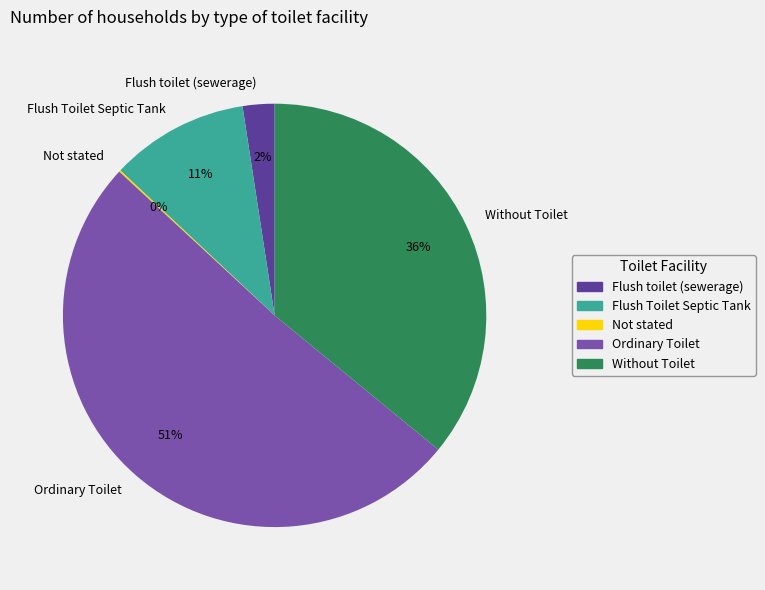

To the nearest percent, what portion does Ordinary Toilet represent?

51%